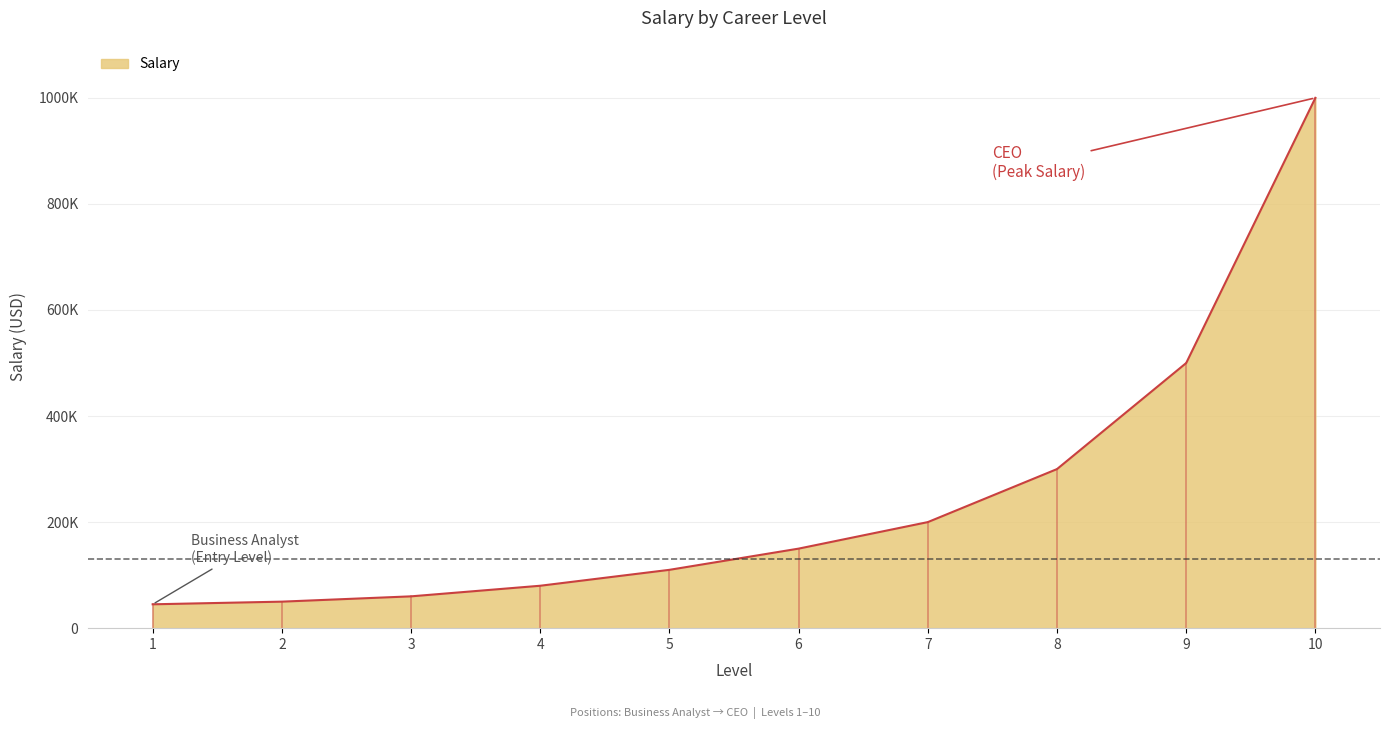

The chart shows a value of 464278 at 10. True or false?

False